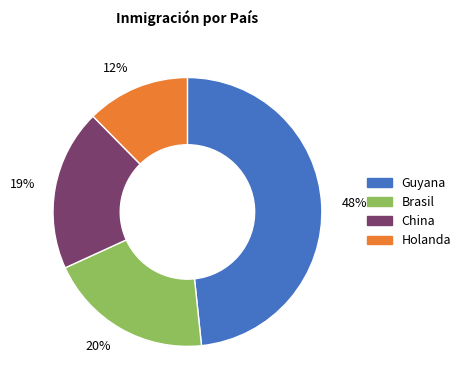

Between 48% and 19%, which is larger?

48%